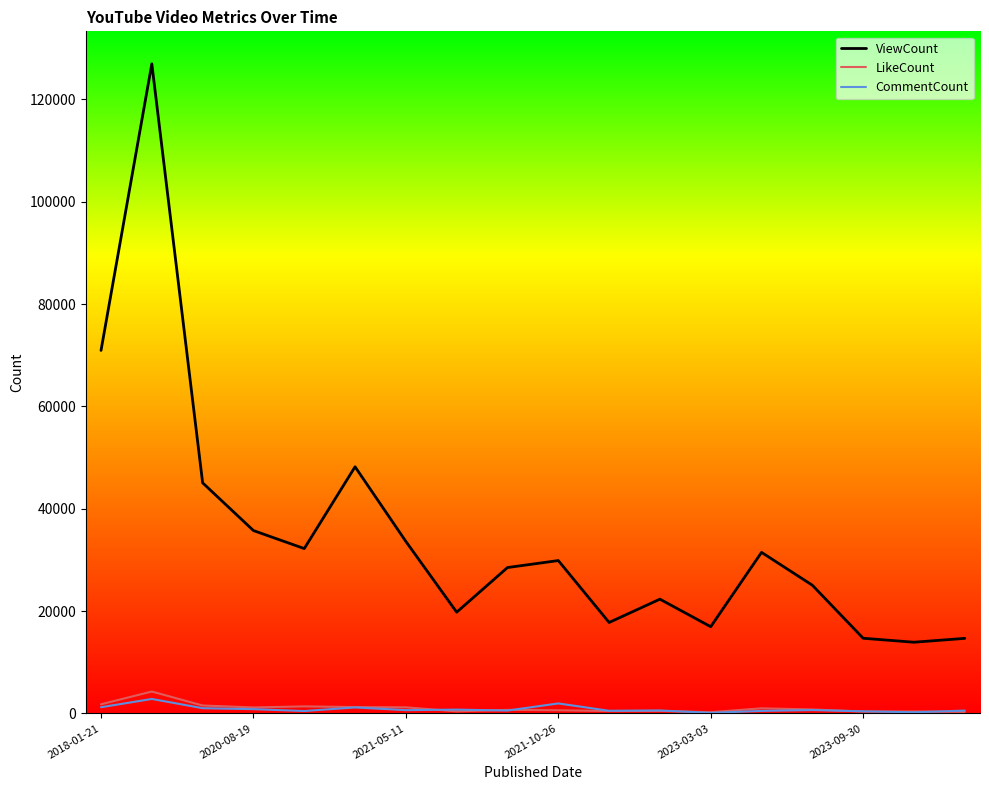

What is the maximum value shown in the chart?

126968